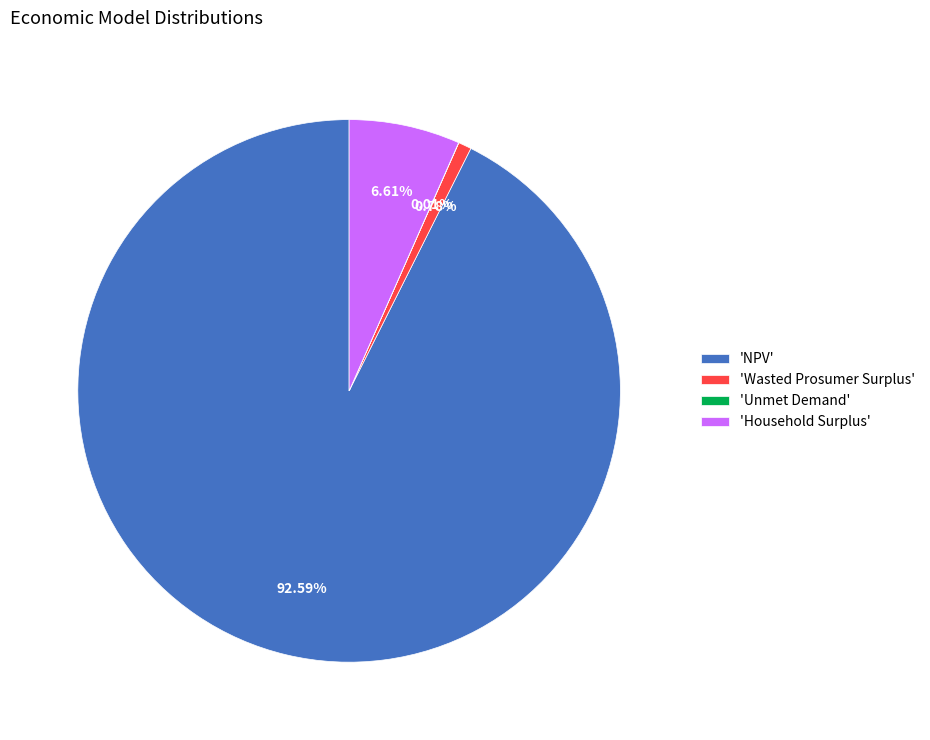

What is the majority slice?

'NPV'